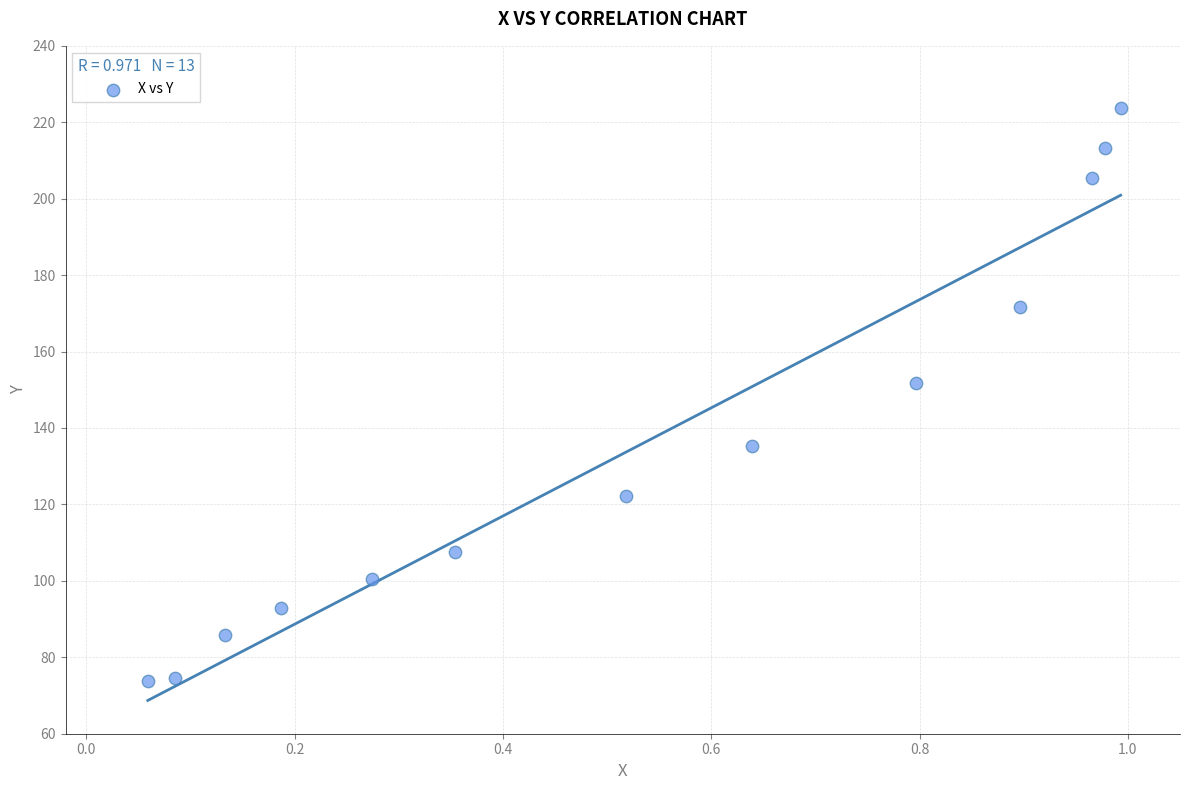

What is the range of X values (max minus min)?

0.9